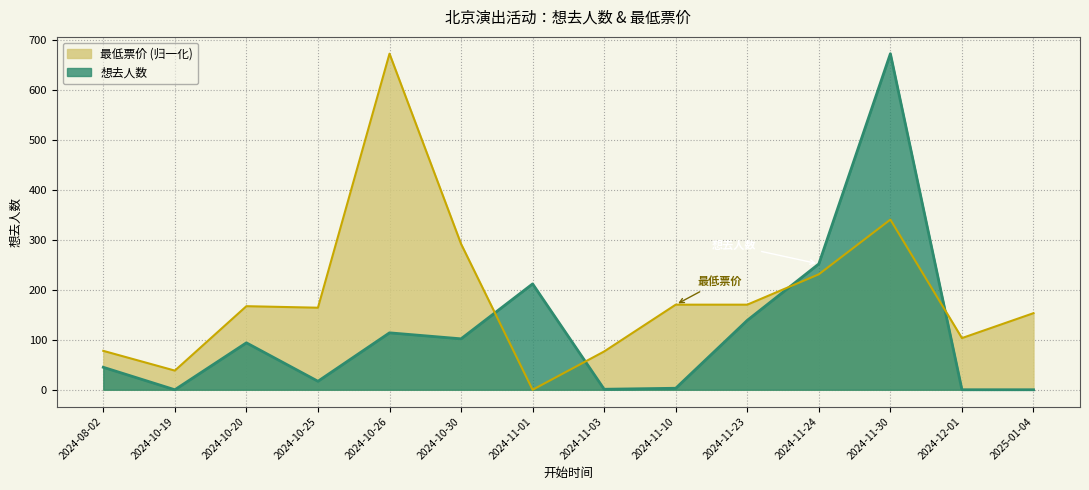

Reading left to right, list all the values displayed in this chart.

想去人数: 45.0	0.0	94.0	17.0	114.0	102.0	212.0	1.0	3.0	139.0	252.0	673.0	0.0	0.0
最低票价: 77.9	38.3	167.3	164.3	673.0	292.1	0.0	76.7	170.4	170.4	231.2	340.8	103.4	153.3